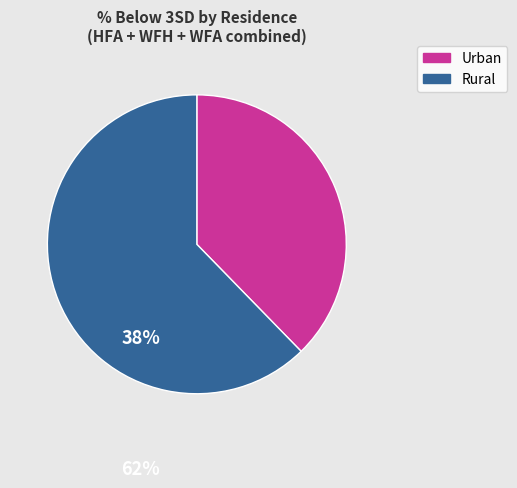

Between Urban and Rural, which is larger?

Rural